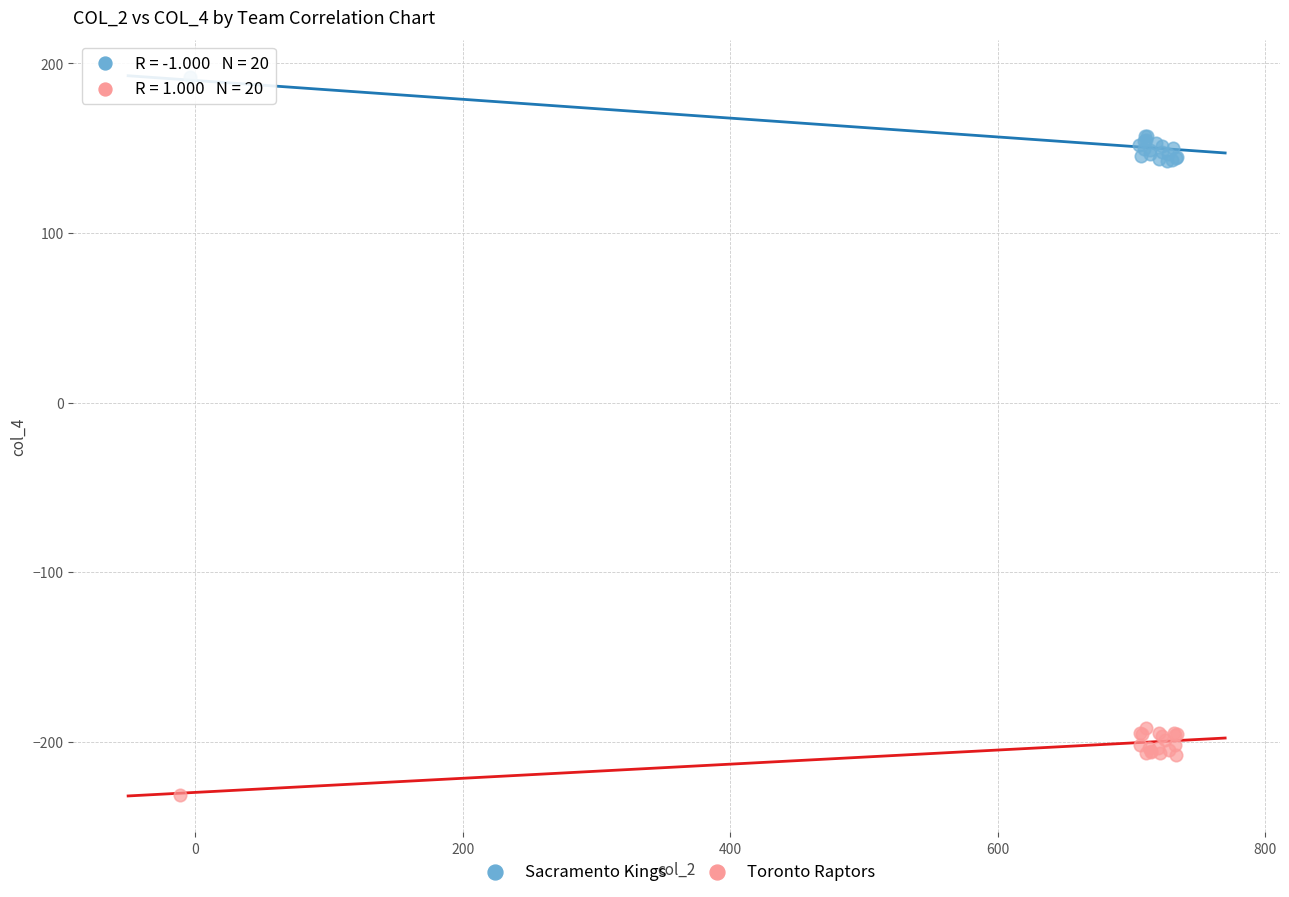

Which series contains the lowest Y value?

Toronto Raptors